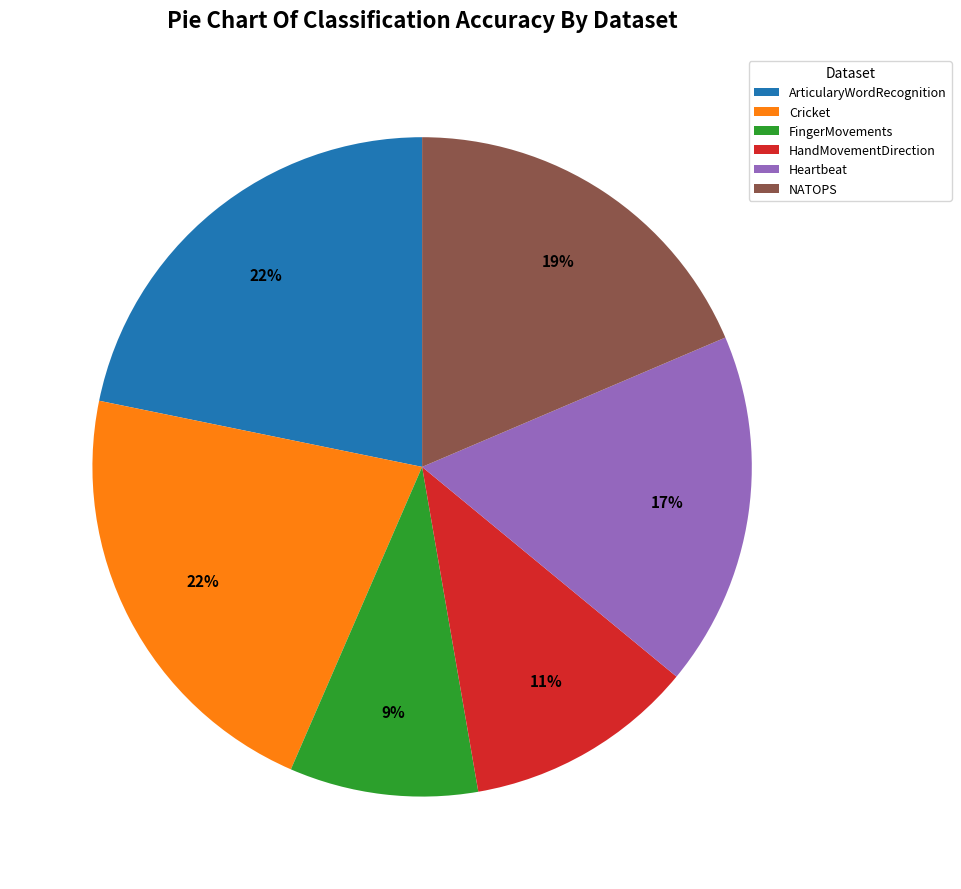

Is the sum of Cricket and ArticularyWordRecognition greater than half?

No